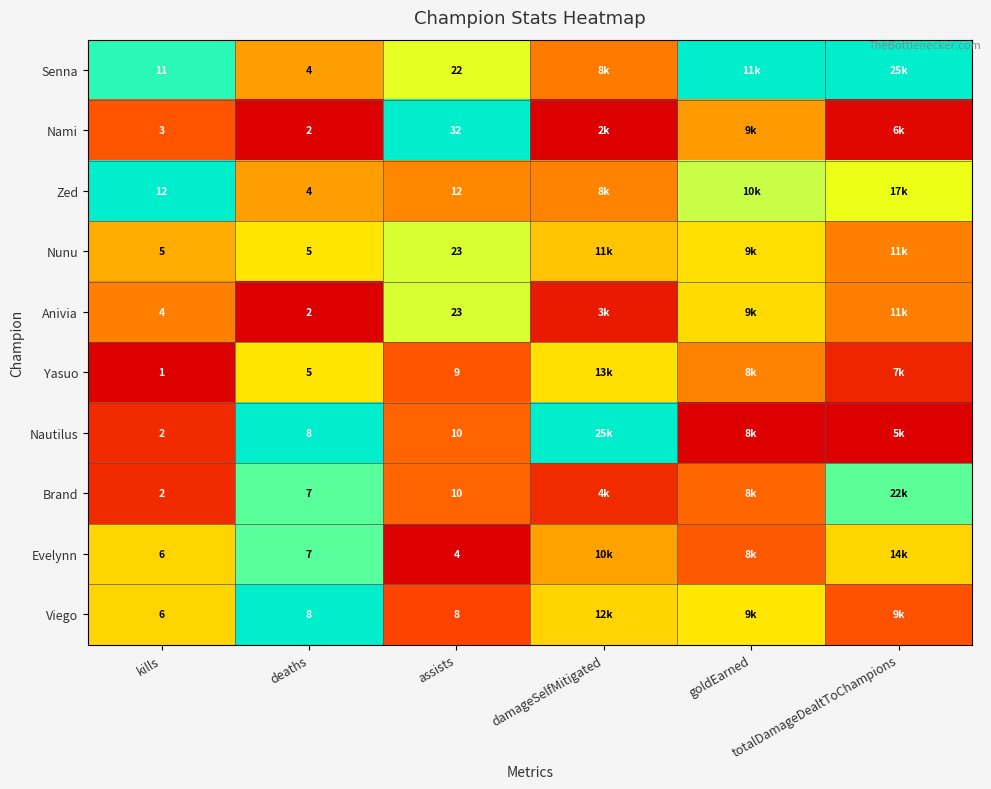

The Evelynn series shows 0.6 at damageSelfMitigated. True or false?

False